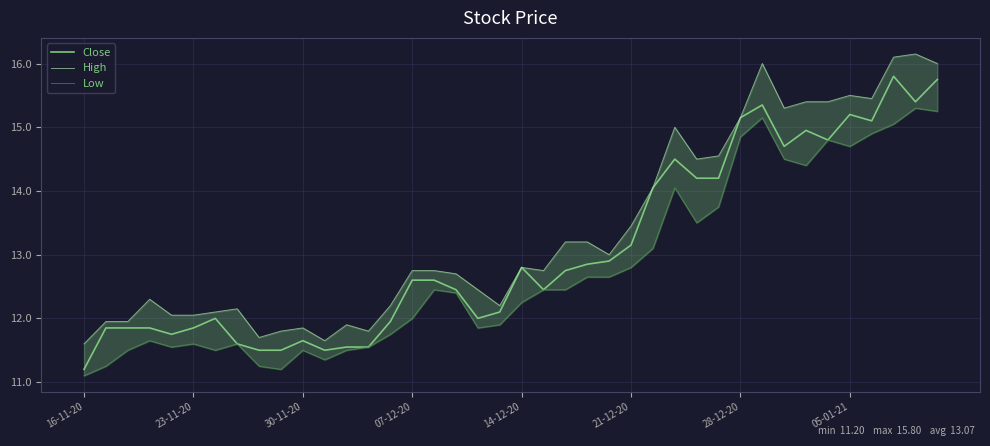

At which category does the chart reach its peak across all series?

38